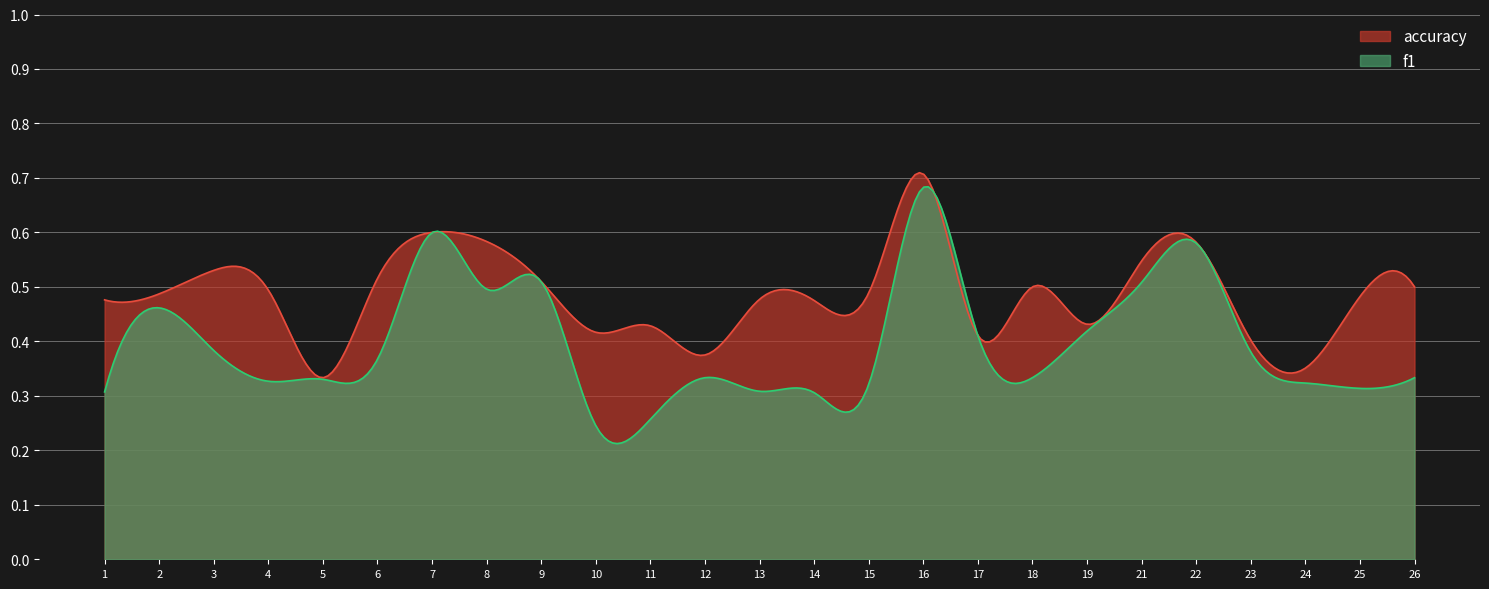

How many accuracy values are between 0 and 1?

300